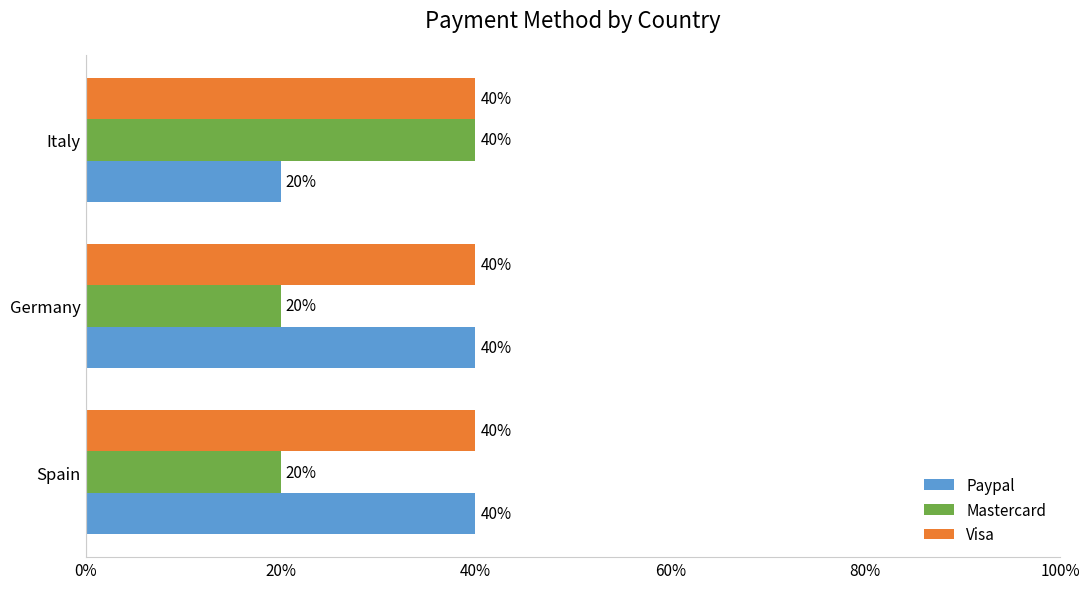

What are all the series names shown in the legend?

Paypal, Mastercard, Visa